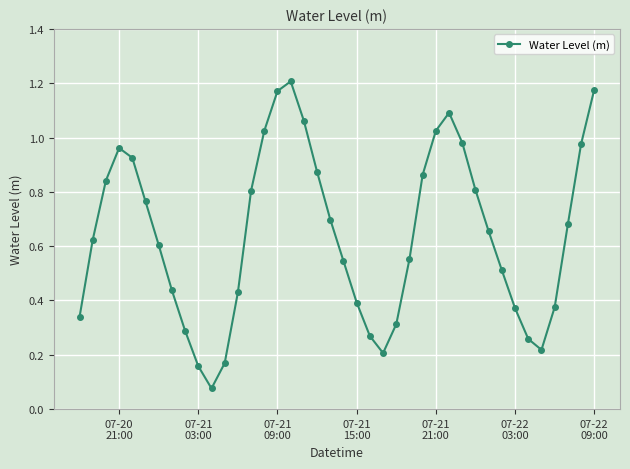

How many points are higher than both their immediate neighbors (excluding endpoints)?

3